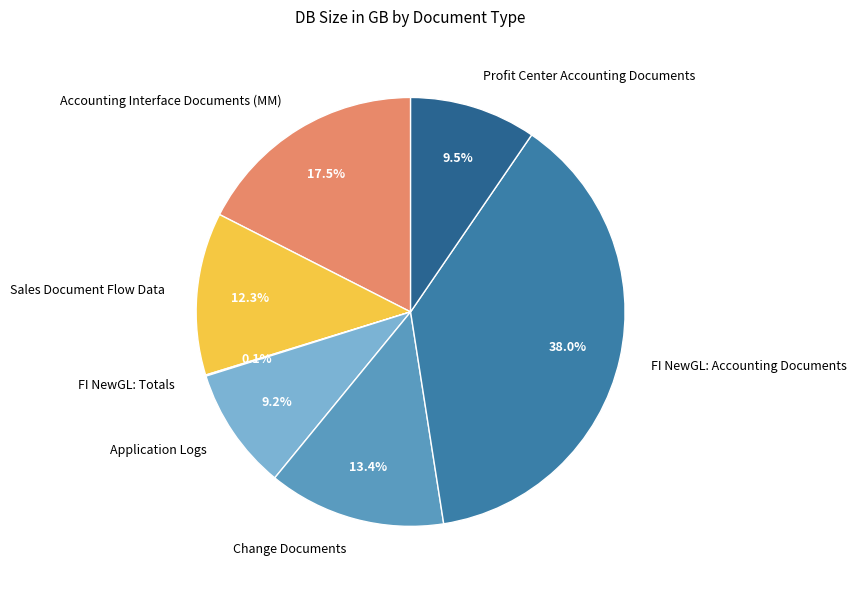

Between Profit Center Accounting Documents and Sales Document Flow Data, which is larger?

Sales Document Flow Data